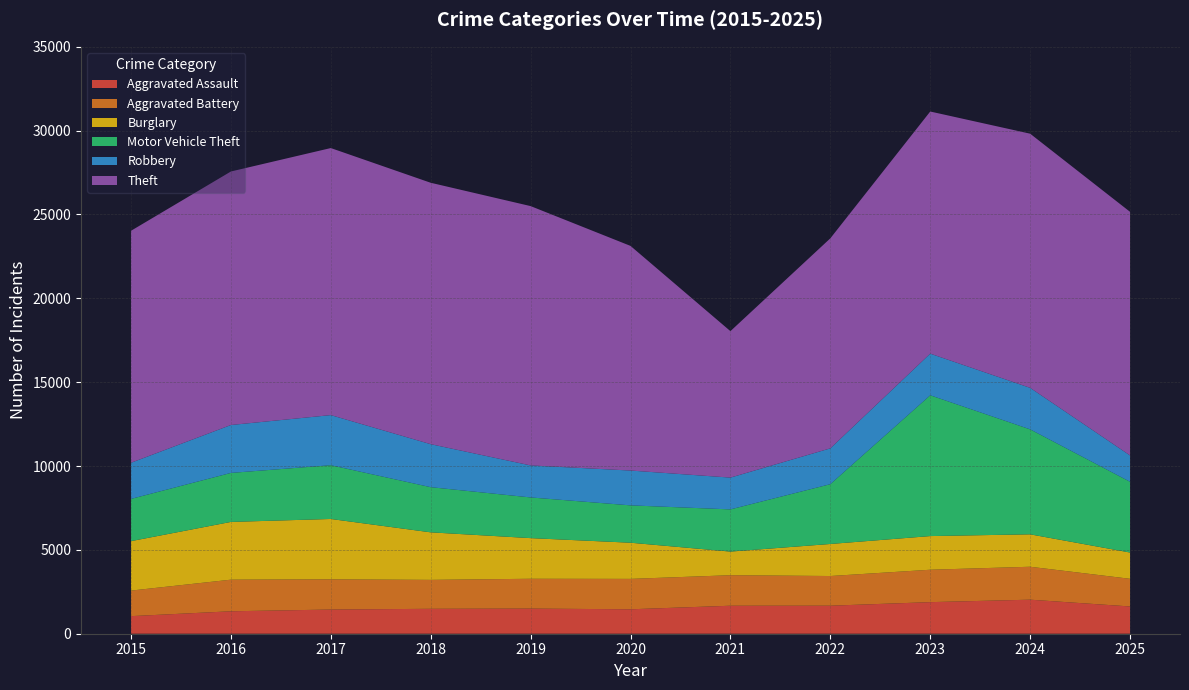

Reading right to left, extract all data points from this chart.

Aggravated Assault: 2025=1626	2024=2030	2023=1883	2022=1671	2021=1669	2020=1457	2019=1499	2018=1486	2017=1442	2016=1338	2015=1048
Aggravated Battery: 2025=1649	2024=1964	2023=1933	2022=1770	2021=1820	2020=1813	2019=1778	2018=1725	2017=1801	2016=1885	2015=1524
Burglary: 2025=1567	2024=1934	2023=2007	2022=1911	2021=1409	2020=2157	2019=2424	2018=2835	2017=3600	2016=3444	2015=2949
Motor Vehicle Theft: 2025=4219	2024=6259	2023=8396	2022=3566	2021=2516	2020=2227	2019=2426	2018=2693	2017=3206	2016=2922	2015=2518
Robbery: 2025=1570	2024=2476	2023=2483	2022=2136	2021=1896	2020=2077	2019=1909	2018=2564	2017=2988	2016=2857	2015=2155
Theft: 2025=14528	2024=15156	2023=14439	2022=12524	2021=8734	2020=13396	2019=15465	2018=15589	2017=15925	2016=15118	2015=13834